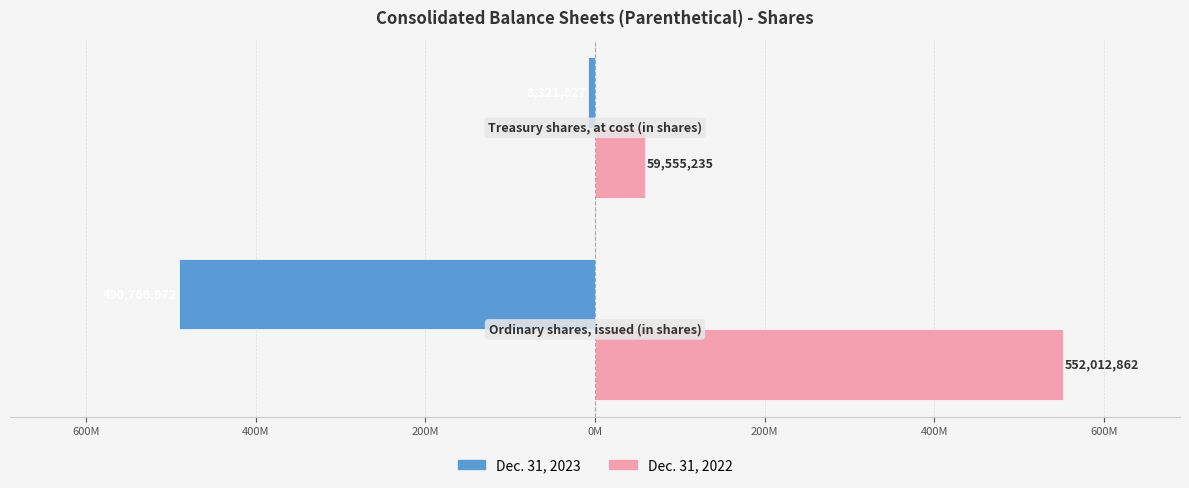

Count the Dec. 31, 2023 values in the range -490766972 to -8321827.

2